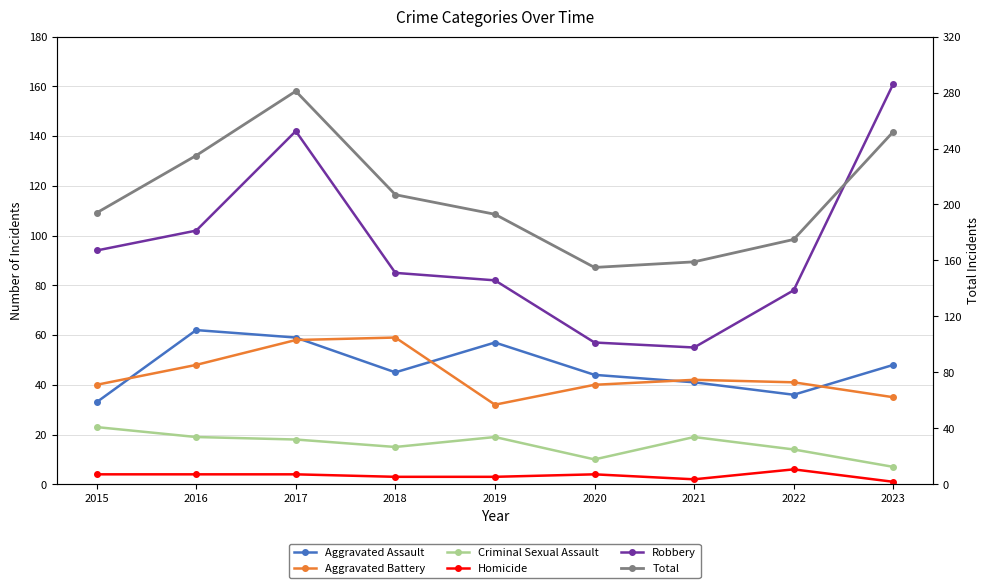

How many values in the Homicide series exceed 4?

1